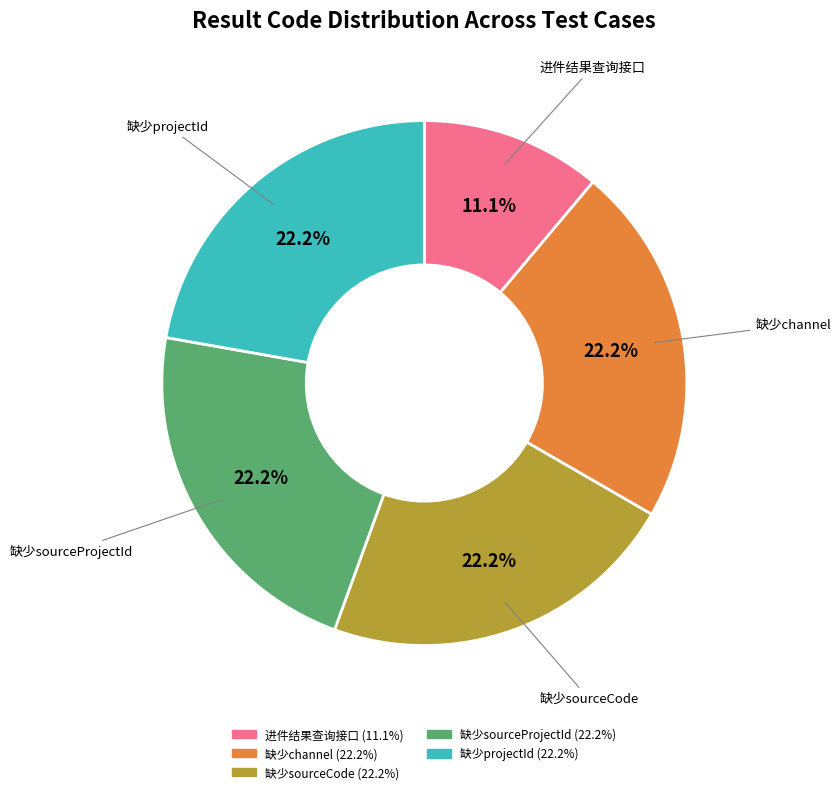

Is there any slice that represents more than half of the pie?

No